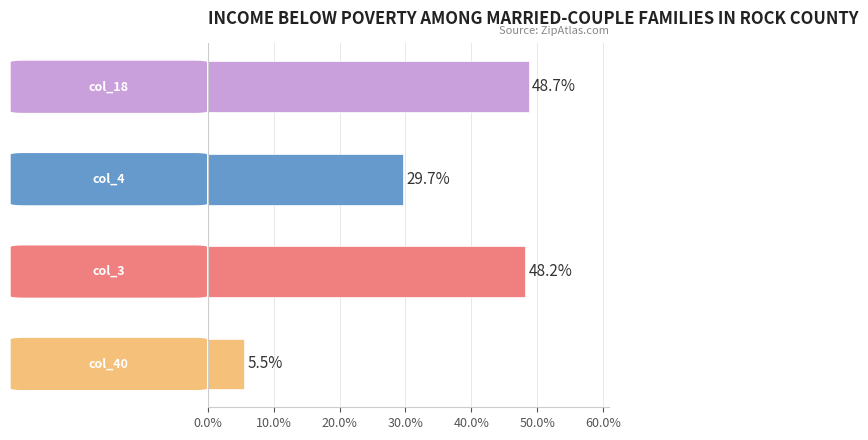

Is it true that col_18 equals 0.3 at Row 3?

False